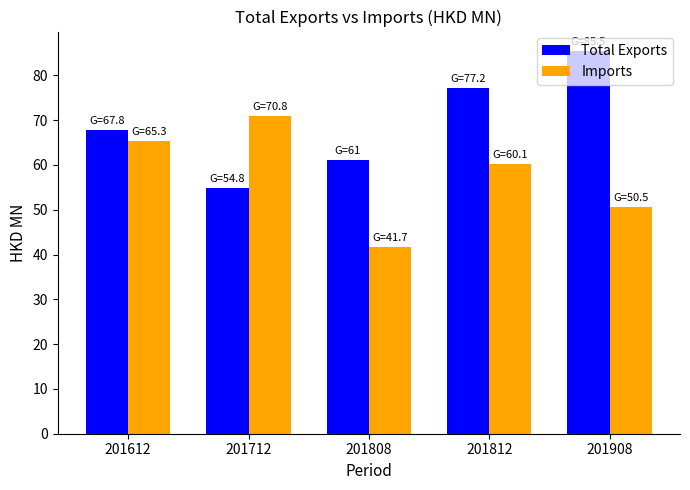

Which series changed the most between 201612 and 201812?

Total Exports